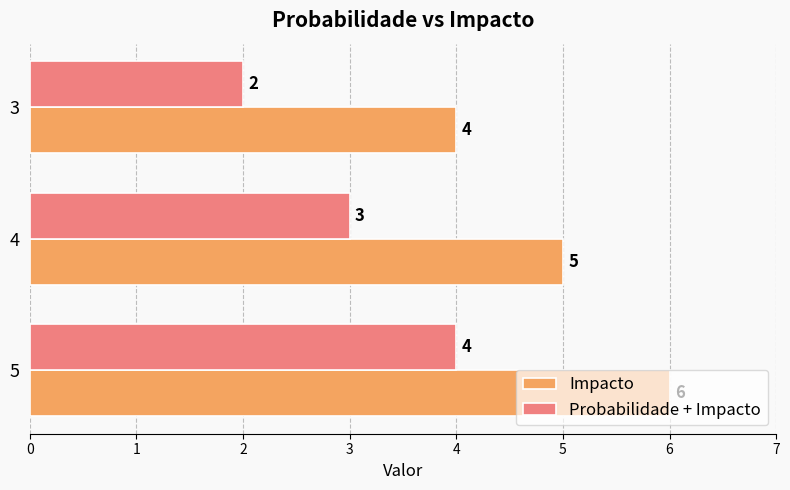

How many values in the Impacto series are below 5?

1